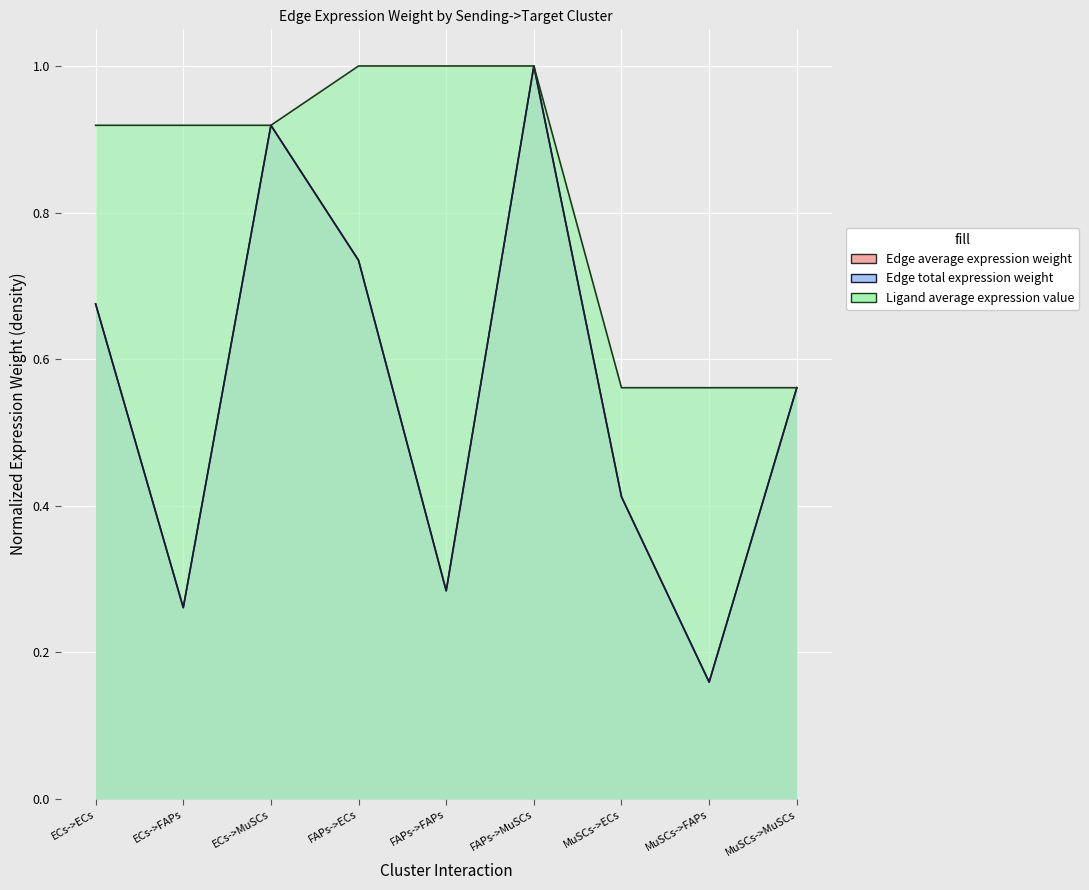

True or false: Edge total expression weight has a value of 1.3 at ECs->MuSCs.

False